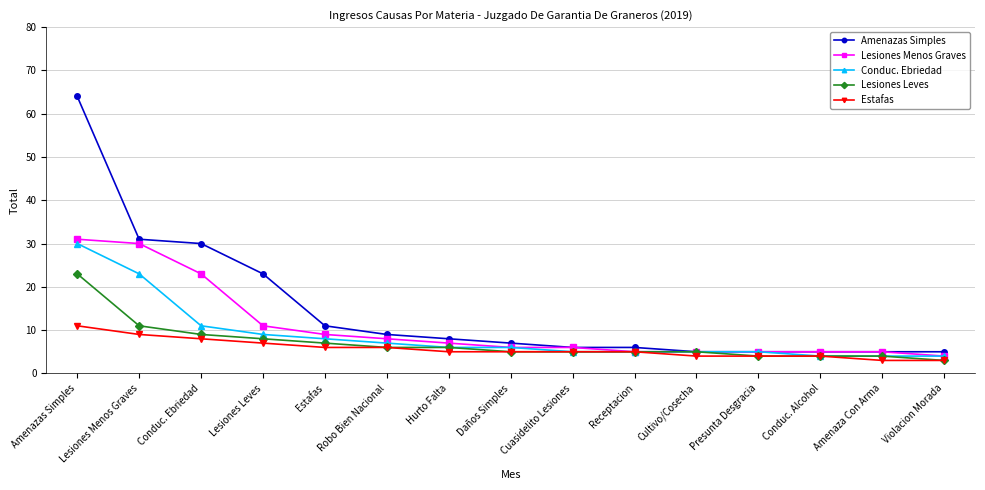

What is the value of the Estafas point at the 10th from the left?

5